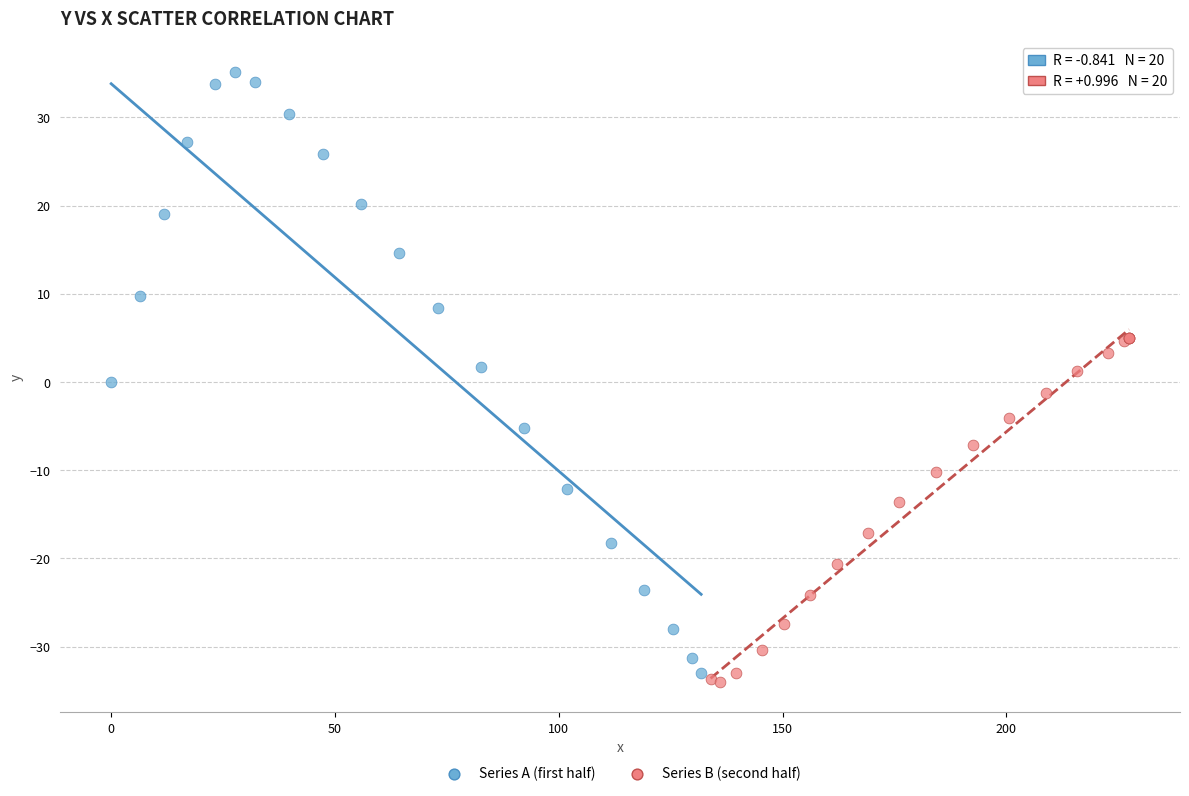

Which series has the widest spread of Y values?

Series A (first half)